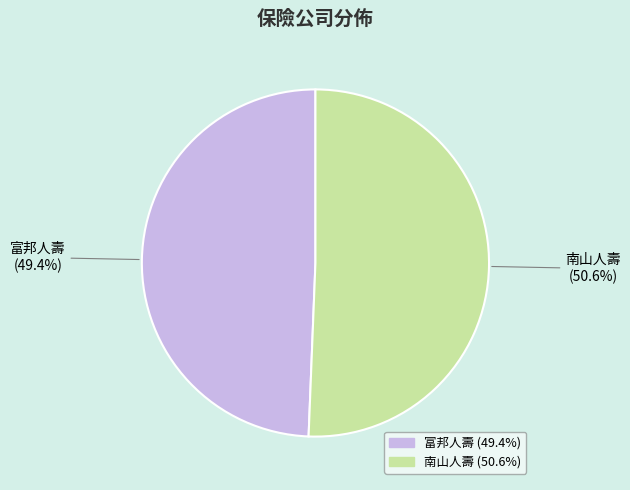

Does any single category account for the majority?

Yes